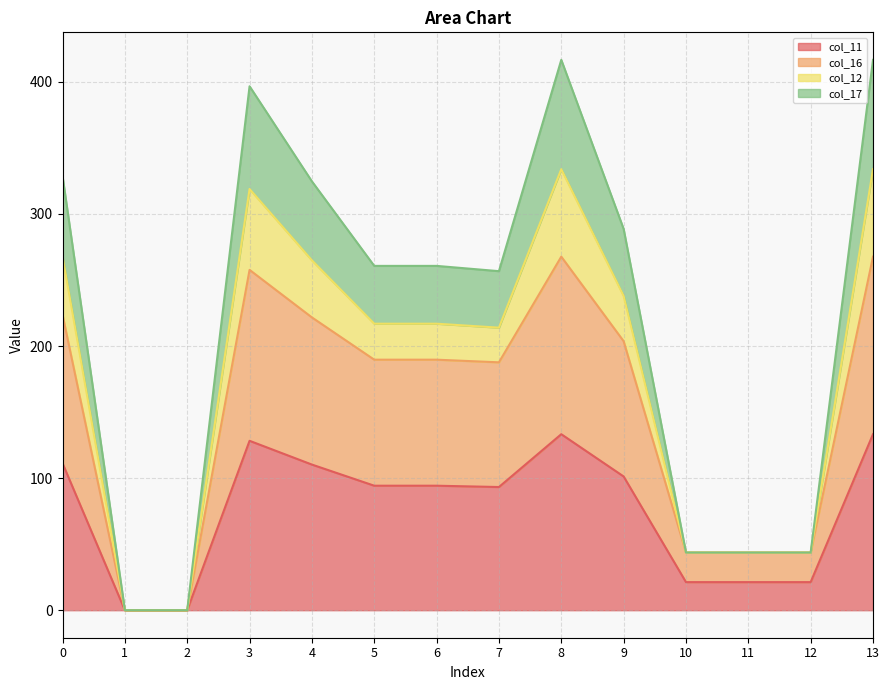

Is it true that col_11 equals 21.3 at 10?

True